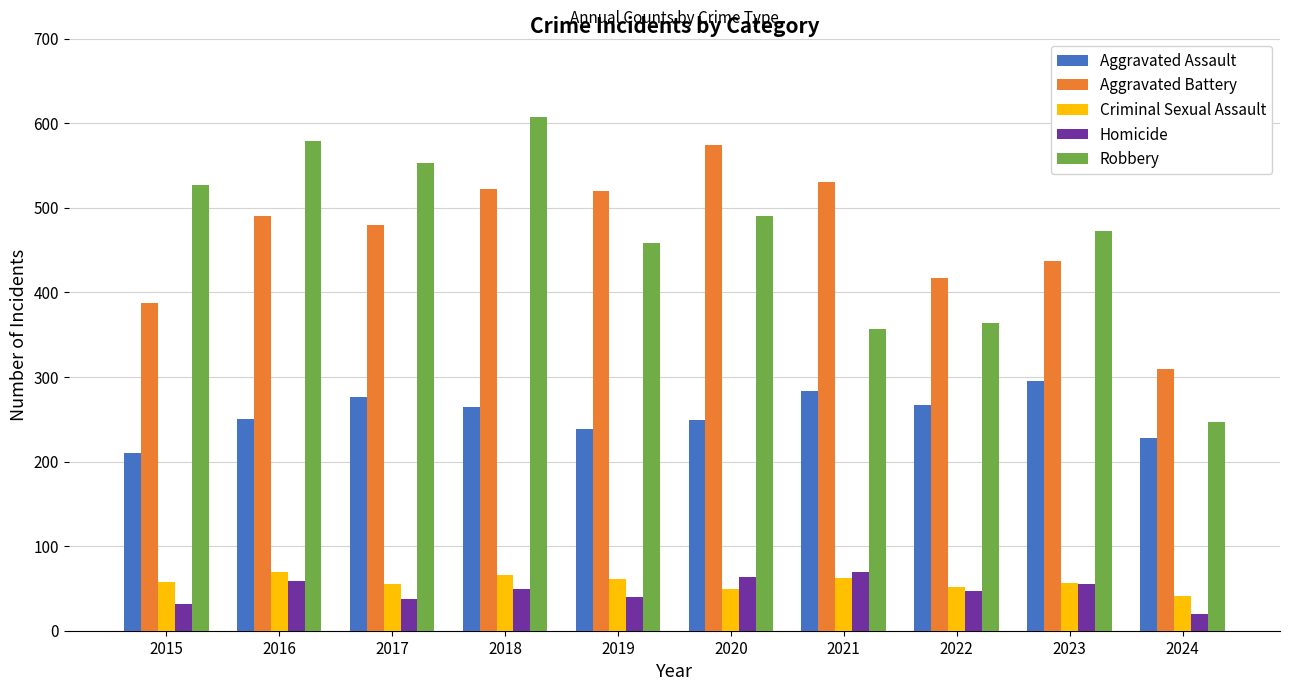

How many bars are there in each group?

5